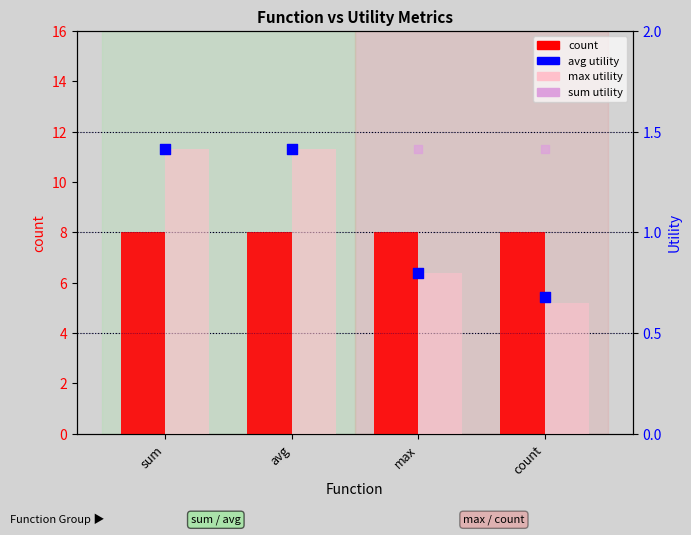

At how many categories does at least one series exceed 4?

4